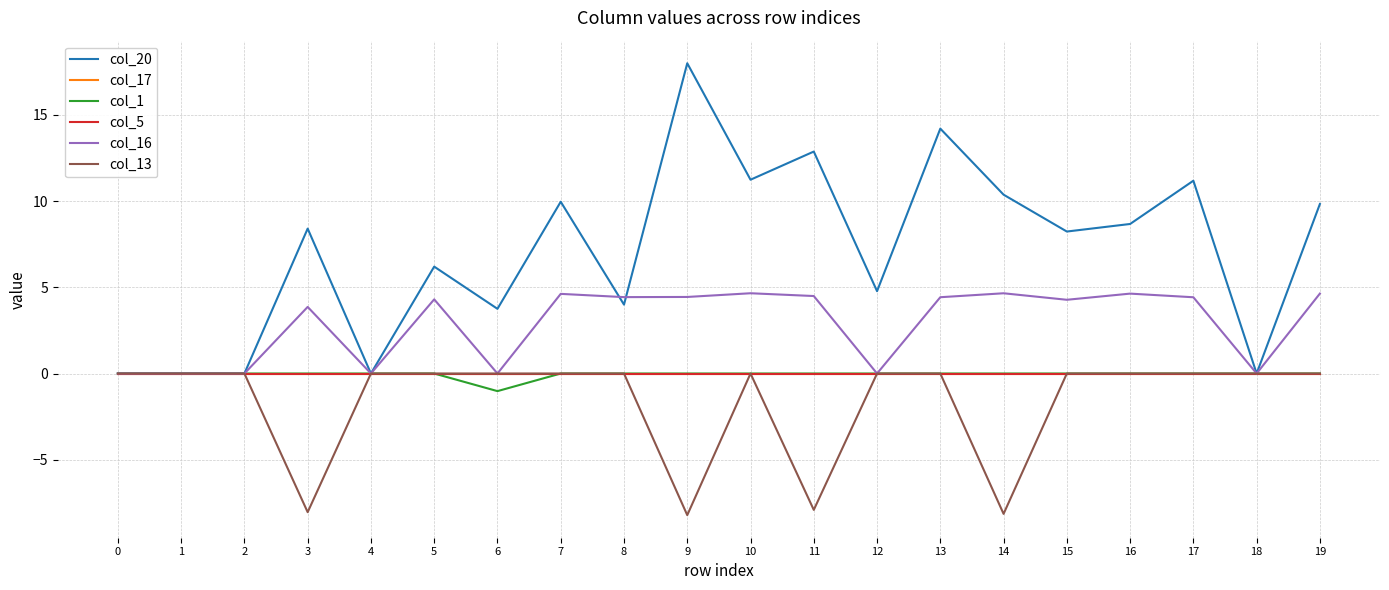

Does the chart have visible grid lines?

Yes